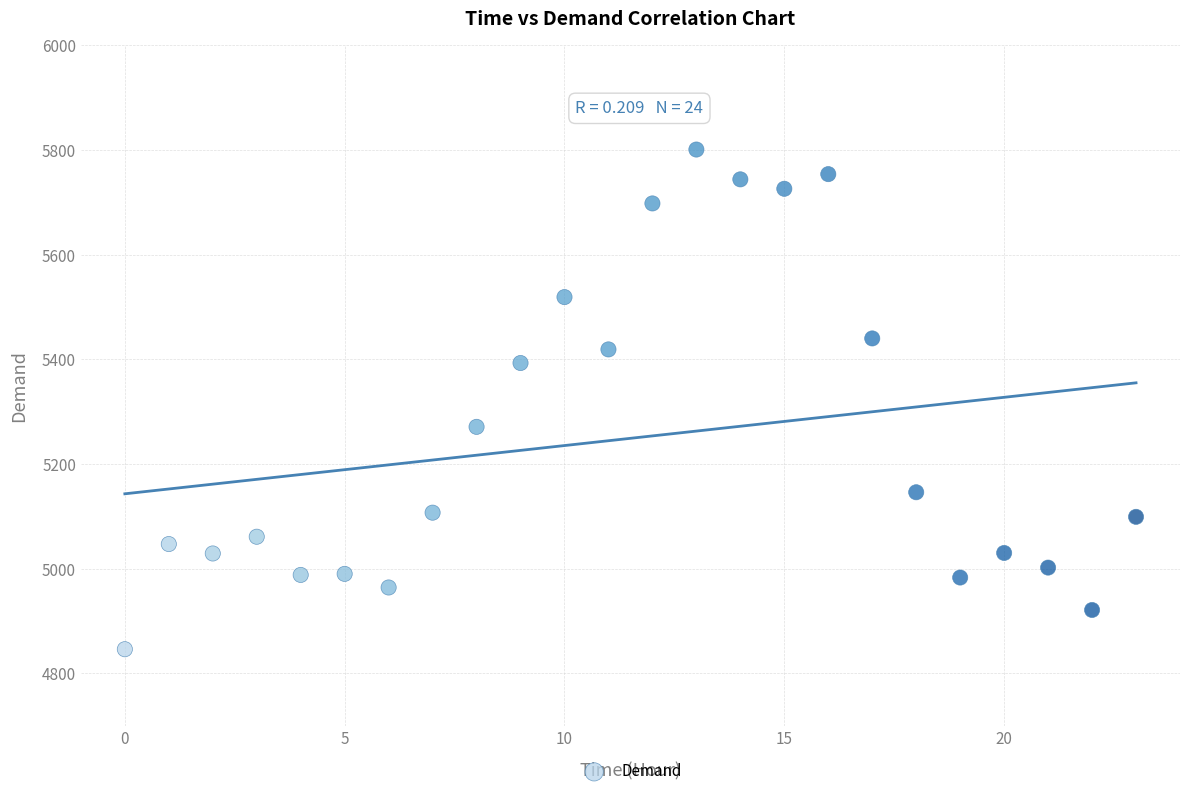

What is the range of Y values (max minus min)?

955